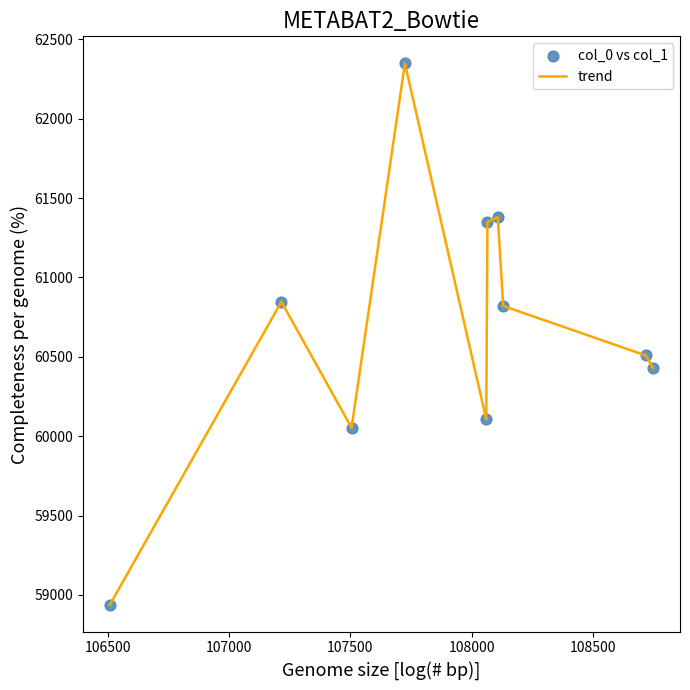

What is the smallest value displayed?

58938.2